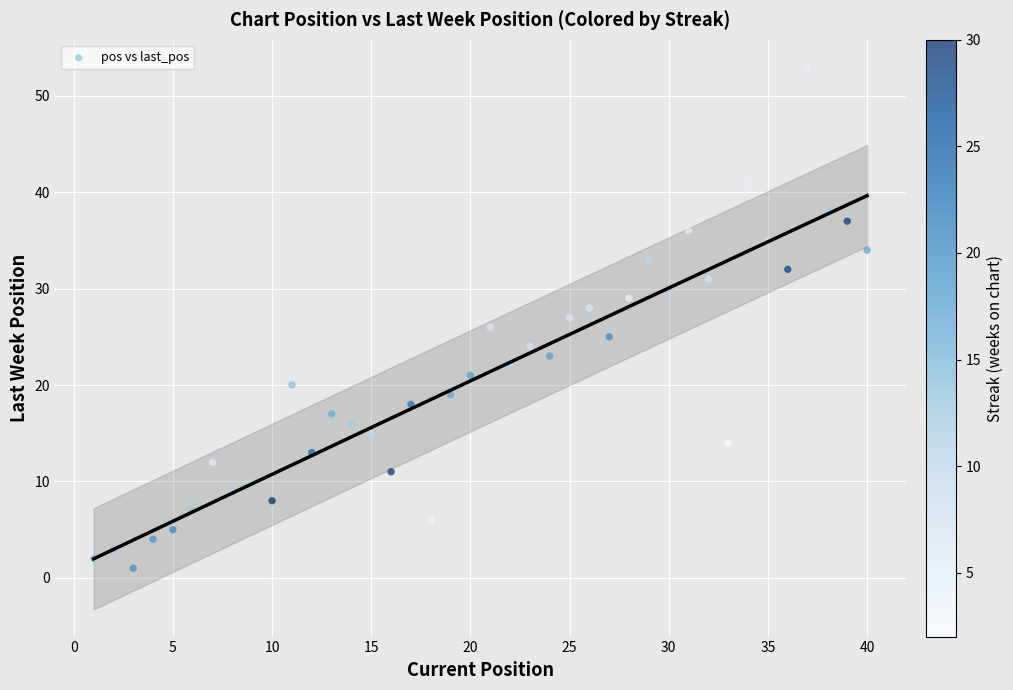

What is the range of X values (max minus min)?

39